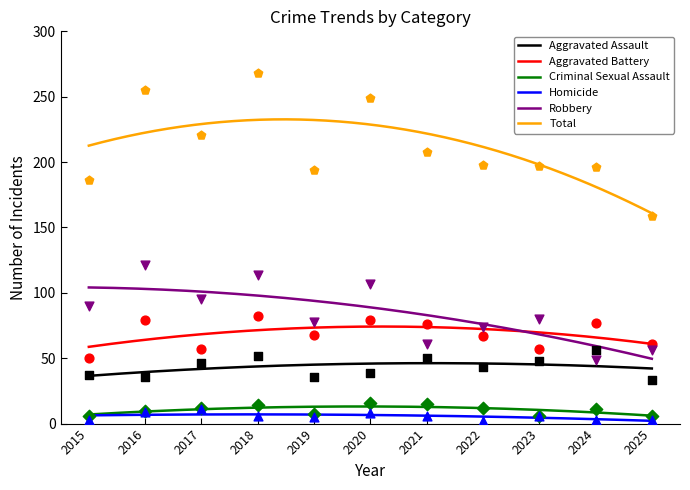

What is the total value across all series at 2022?

396